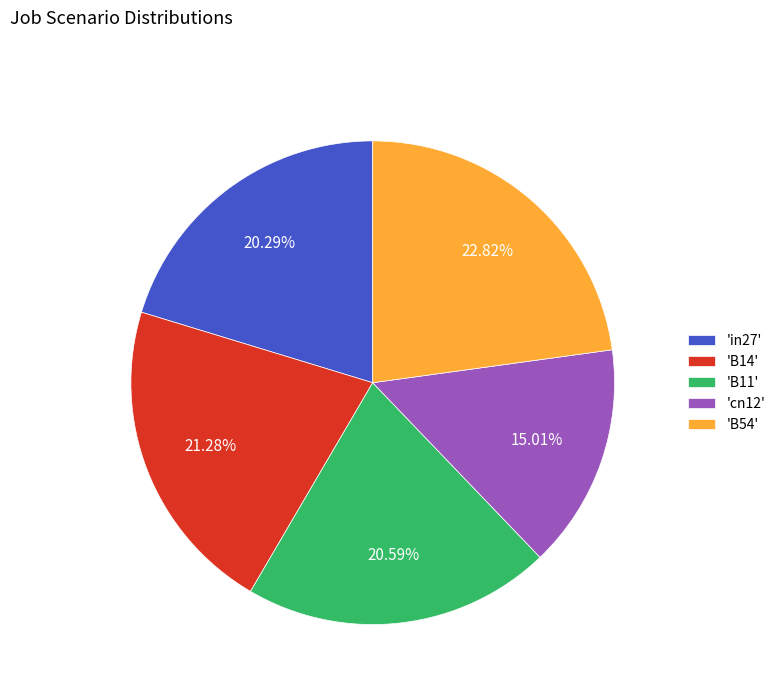

How many segments does this pie chart have?

5